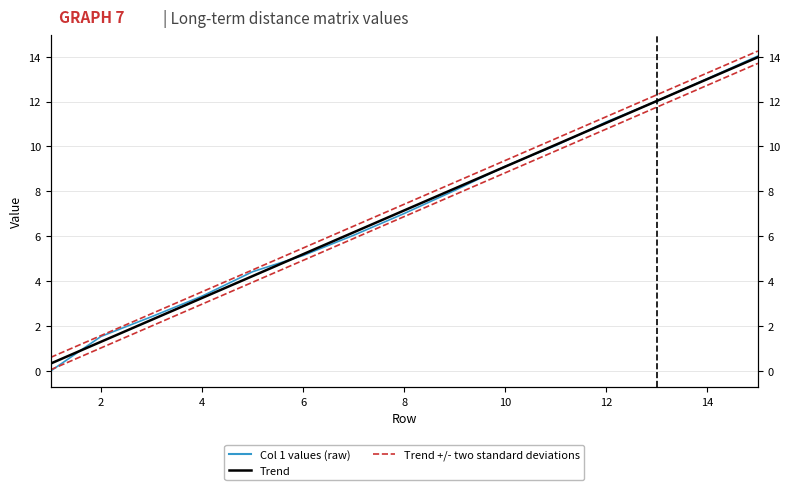

Reading right to left, list all the values displayed in this chart.

Col 1 values (raw): 14.0	13.0	12.0	11.1	10.0	9.1	8.0	7.0	6.0	5.1	4.4	3.3	2.4	1.5	0.0
Trend: 14.0	13.0	12.0	11.1	10.1	9.1	8.1	7.2	6.2	5.2	4.2	3.3	2.3	1.3	0.3
Trend +/- two standard deviations: 14.2	13.3	12.3	11.3	10.4	9.4	8.4	7.4	6.5	5.5	4.5	3.5	2.6	1.6	0.6